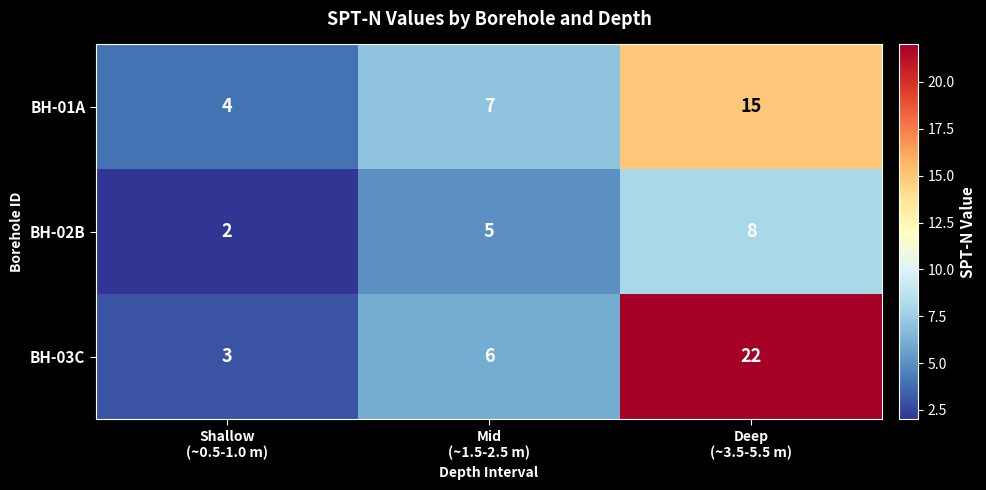

What is the average value of the BH-01A series?

9